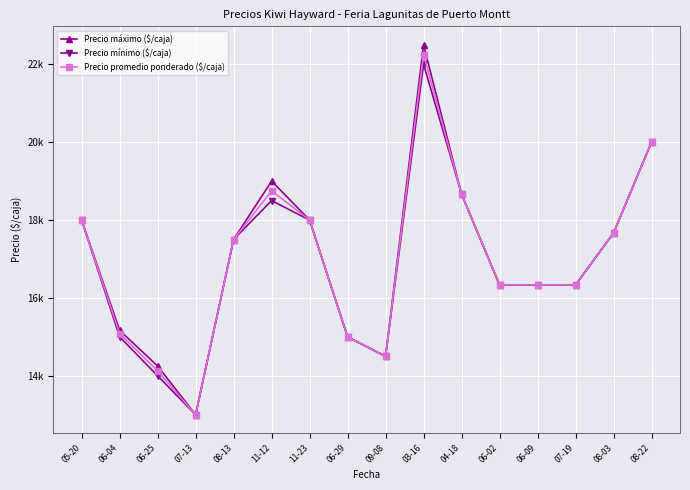

True or false: Precio mínimo ($/caja) has a value of 12407.2 at 08-22.

False